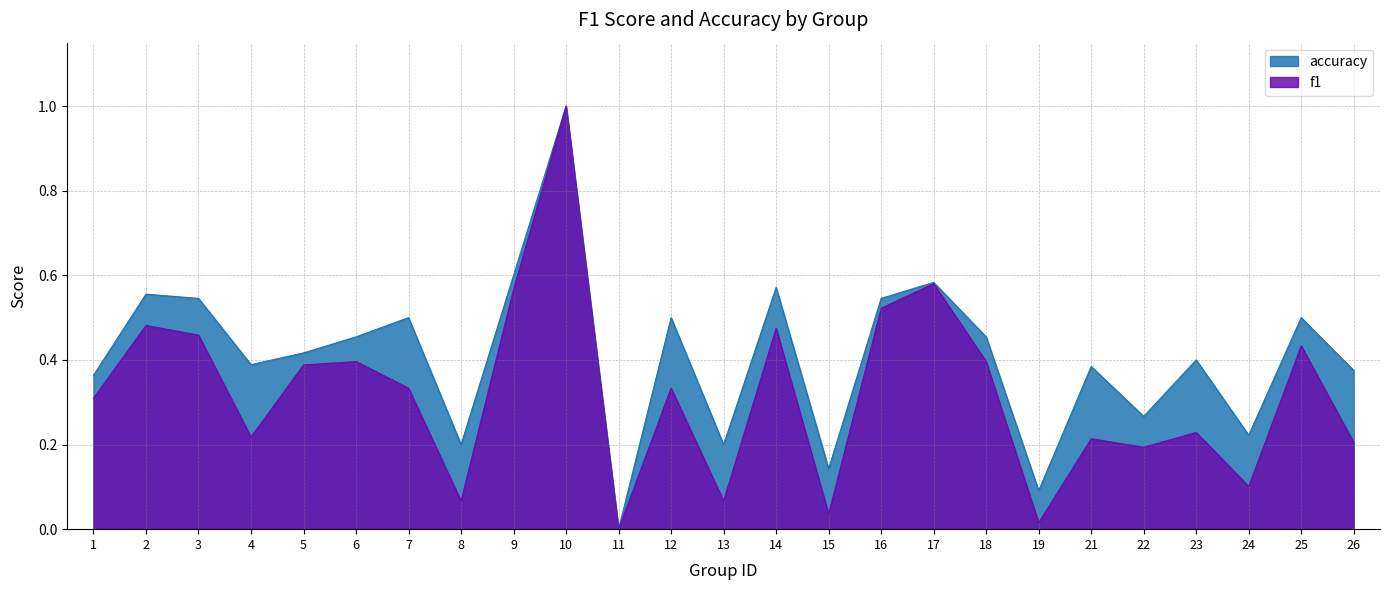

Reading left to right, transcribe all the data shown in this chart.

f1: 0.3	0.5	0.5	0.2	0.4	0.4	0.3	0.1	0.6	1.0	0.0	0.3	0.1	0.5	0.0	0.5	0.6	0.4	0.0	0.2	0.2	0.2	0.1	0.4	0.2
accuracy: 0.4	0.6	0.5	0.4	0.4	0.5	0.5	0.2	0.6	1.0	0.0	0.5	0.2	0.6	0.1	0.5	0.6	0.5	0.1	0.4	0.3	0.4	0.2	0.5	0.4